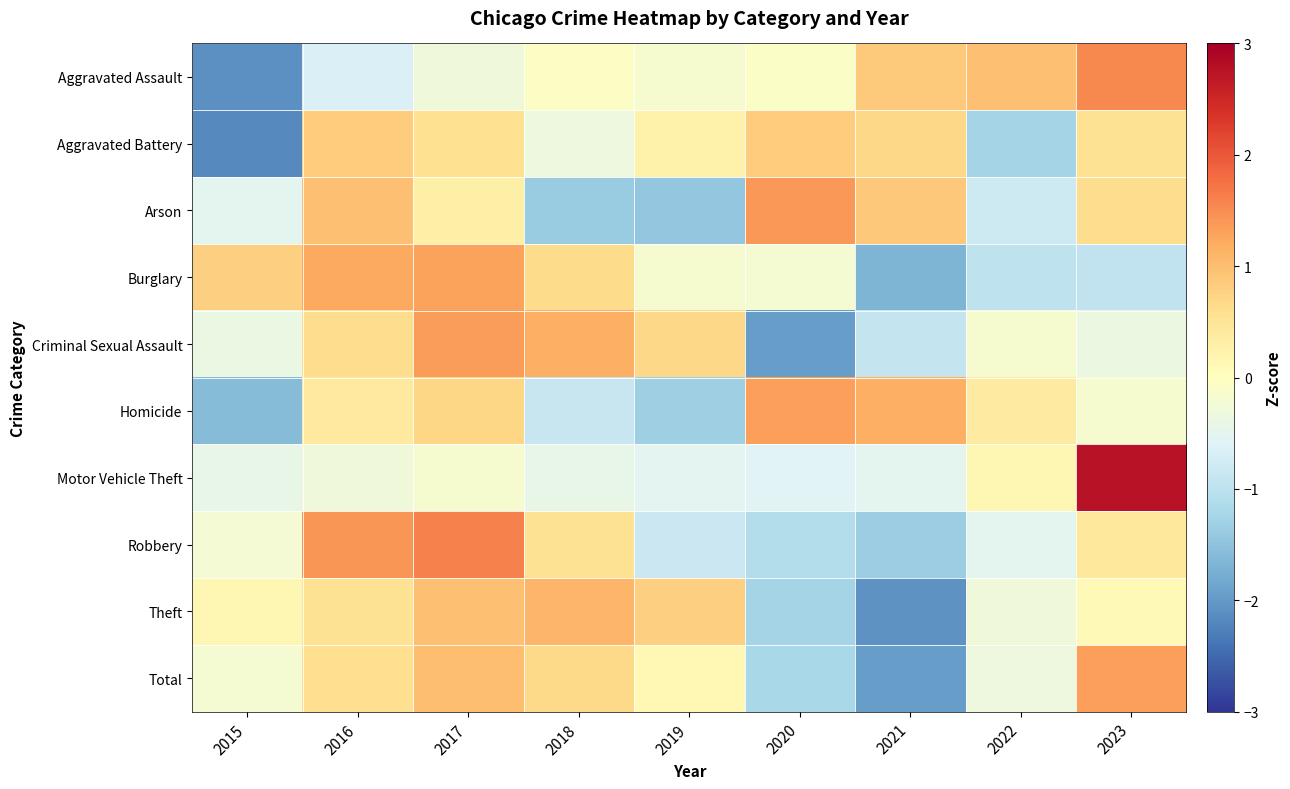

Reading right to left, what are all the values shown in this chart?

Aggravated Assault: 2023=1.5	2022=1.0	2021=0.9	2020=-0.1	2019=-0.2	2018=-0.1	2017=-0.3	2016=-0.6	2015=-2.1
Aggravated Battery: 2023=0.6	2022=-1.3	2021=0.7	2020=0.8	2019=0.3	2018=-0.3	2017=0.6	2016=0.8	2015=-2.2
Arson: 2023=0.6	2022=-0.8	2021=0.9	2020=1.4	2019=-1.4	2018=-1.4	2017=0.3	2016=1.0	2015=-0.5
Burglary: 2023=-1.0	2022=-1.0	2021=-1.7	2020=-0.2	2019=-0.2	2018=0.6	2017=1.3	2016=1.2	2015=0.8
Criminal Sexual Assault: 2023=-0.4	2022=-0.2	2021=-0.9	2020=-2.0	2019=0.7	2018=1.2	2017=1.3	2016=0.6	2015=-0.4
Homicide: 2023=-0.2	2022=0.4	2021=1.1	2020=1.3	2019=-1.3	2018=-0.9	2017=0.7	2016=0.4	2015=-1.6
Motor Vehicle Theft: 2023=2.8	2022=0.2	2021=-0.5	2020=-0.6	2019=-0.5	2018=-0.4	2017=-0.2	2016=-0.3	2015=-0.4
Robbery: 2023=0.4	2022=-0.5	2021=-1.3	2020=-1.1	2019=-0.8	2018=0.5	2017=1.6	2016=1.4	2015=-0.2
Theft: 2023=0.1	2022=-0.3	2021=-2.1	2020=-1.3	2019=0.8	2018=1.1	2017=1.0	2016=0.5	2015=0.2
Total: 2023=1.3	2022=-0.3	2021=-2.0	2020=-1.2	2019=0.1	2018=0.7	2017=1.0	2016=0.6	2015=-0.2